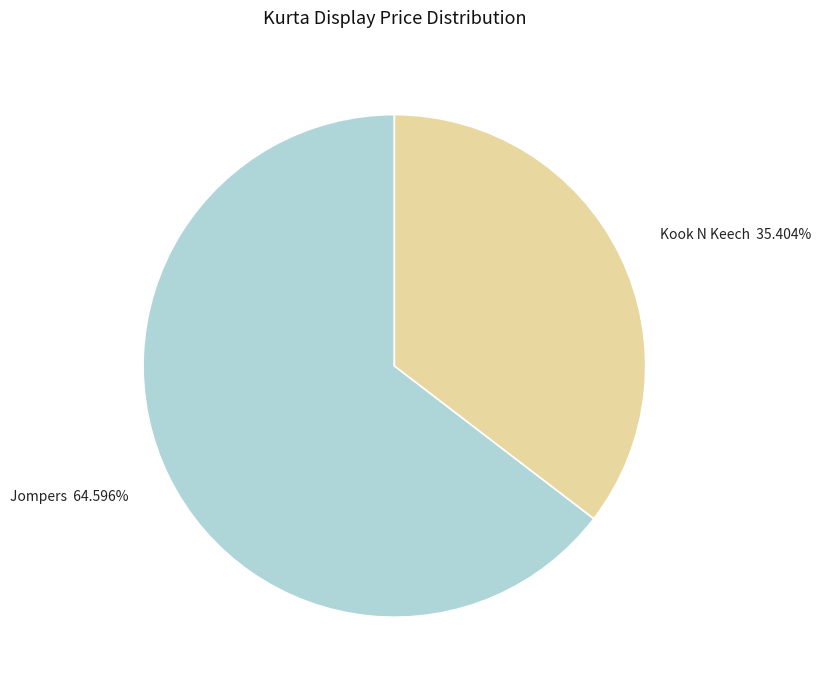

Is it true that Kook N Keech is 27% of the pie?

False